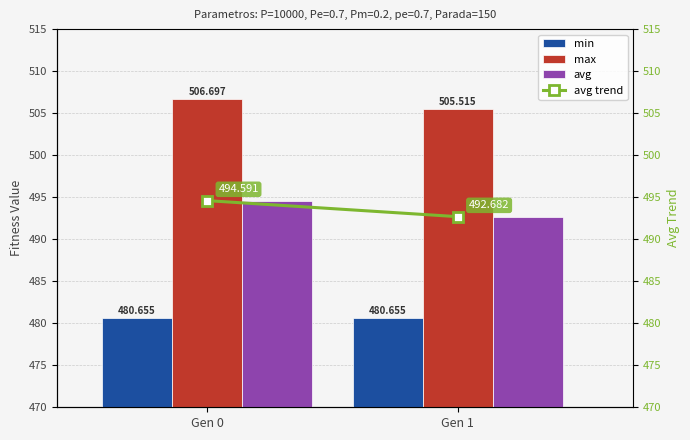

How many values in the avg trend series are below 494?

1